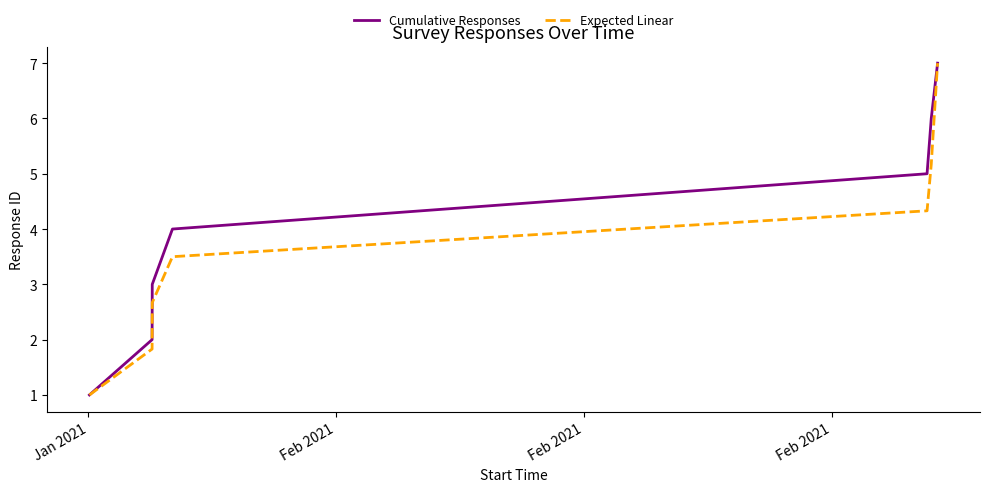

What are all the series names shown in the legend?

Cumulative Responses, Expected Linear